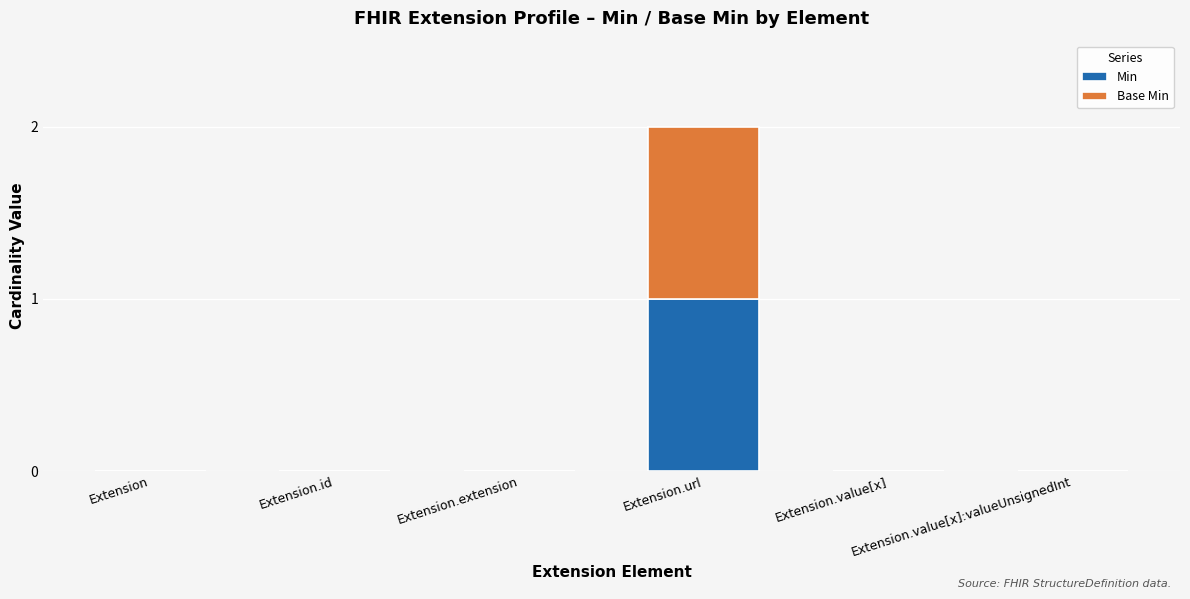

What are all the series names shown in the legend?

Min, Base Min